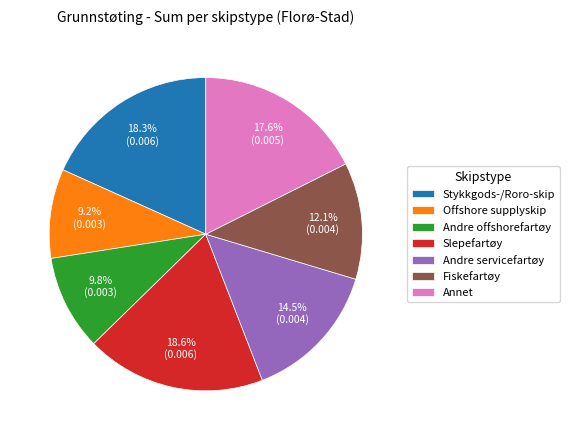

How many slices are in this pie chart?

7